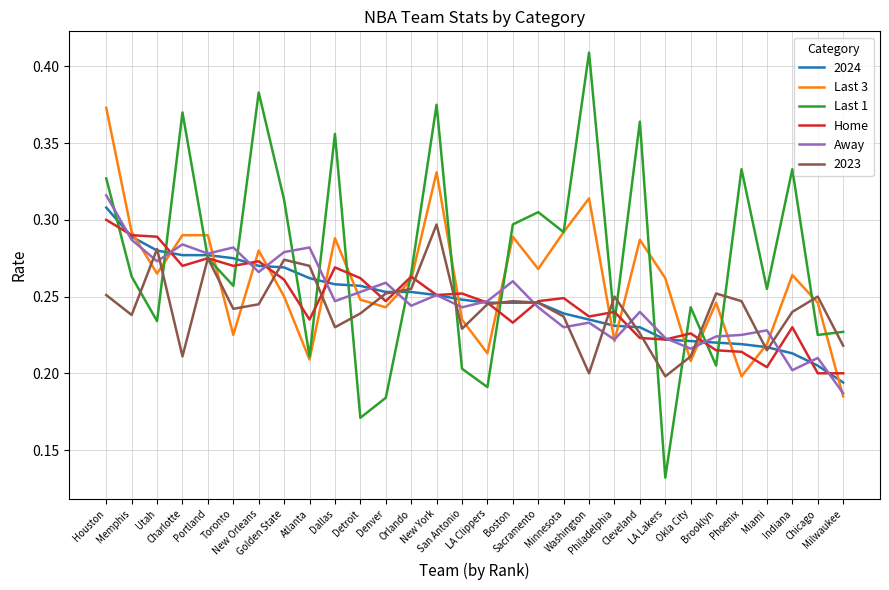

Which series has the largest total across all categories?

Last 1